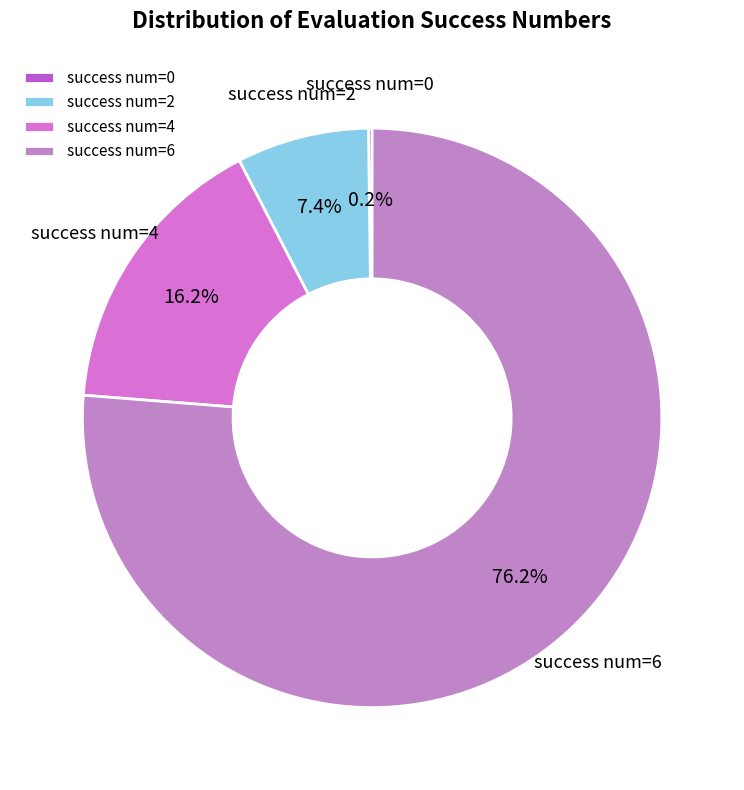

Which slice is the largest?

success num=6